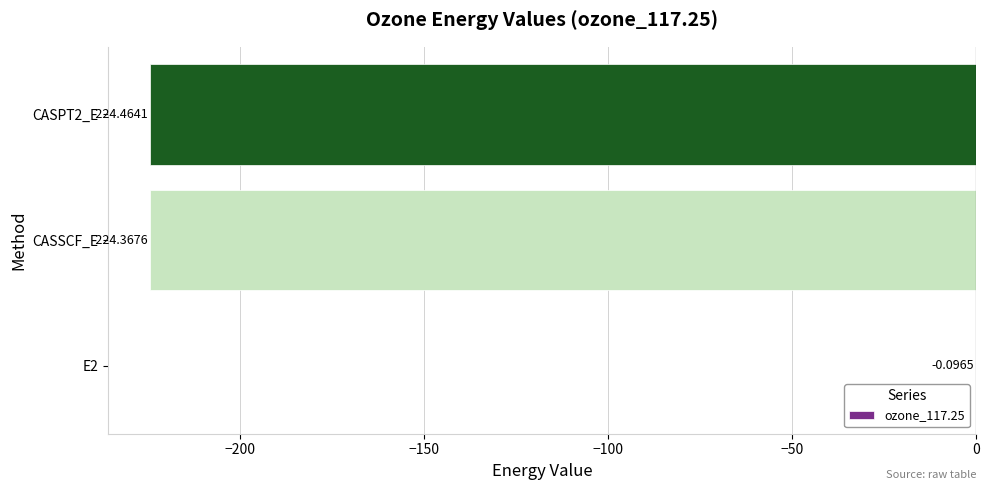

What is the change in value from E2 to CASPT2_E?

-224.4